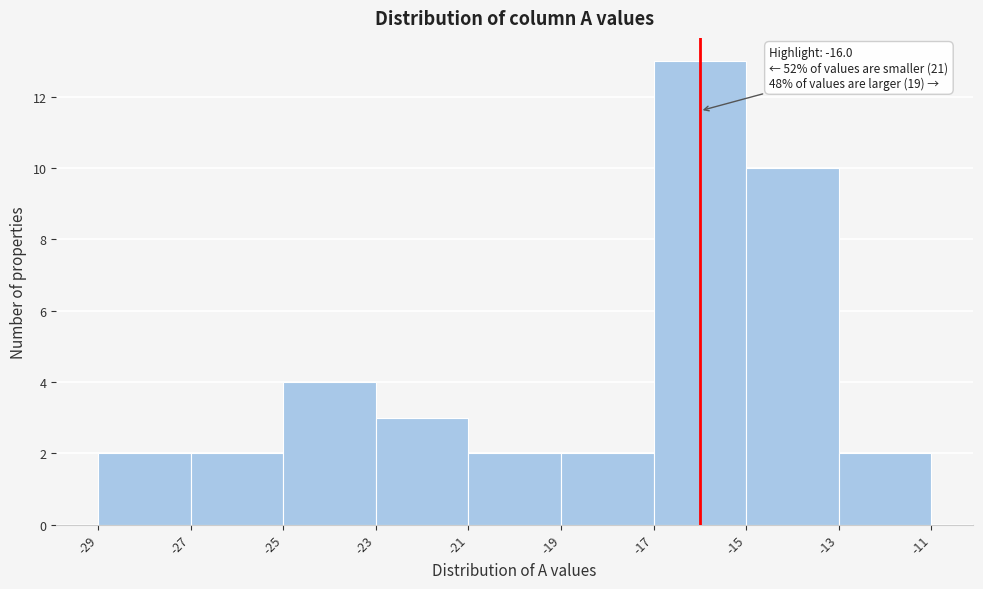

Which range on the x-axis has the tallest bar?

-17 to -15